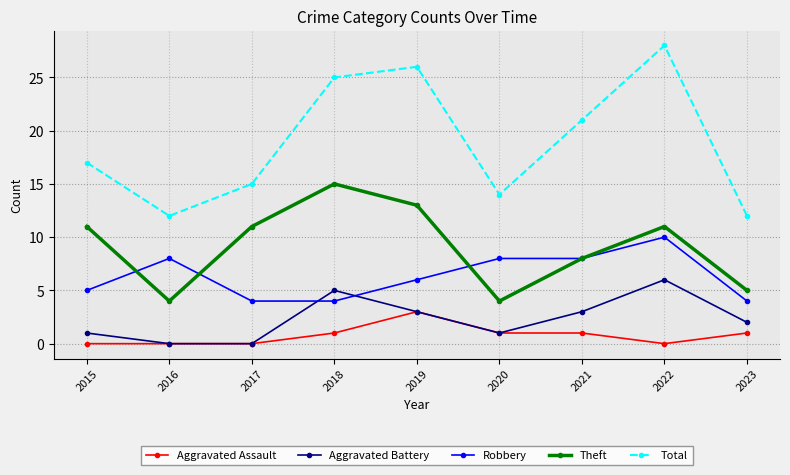

What are all the series names shown in the legend?

Aggravated Assault, Aggravated Battery, Robbery, Theft, Total